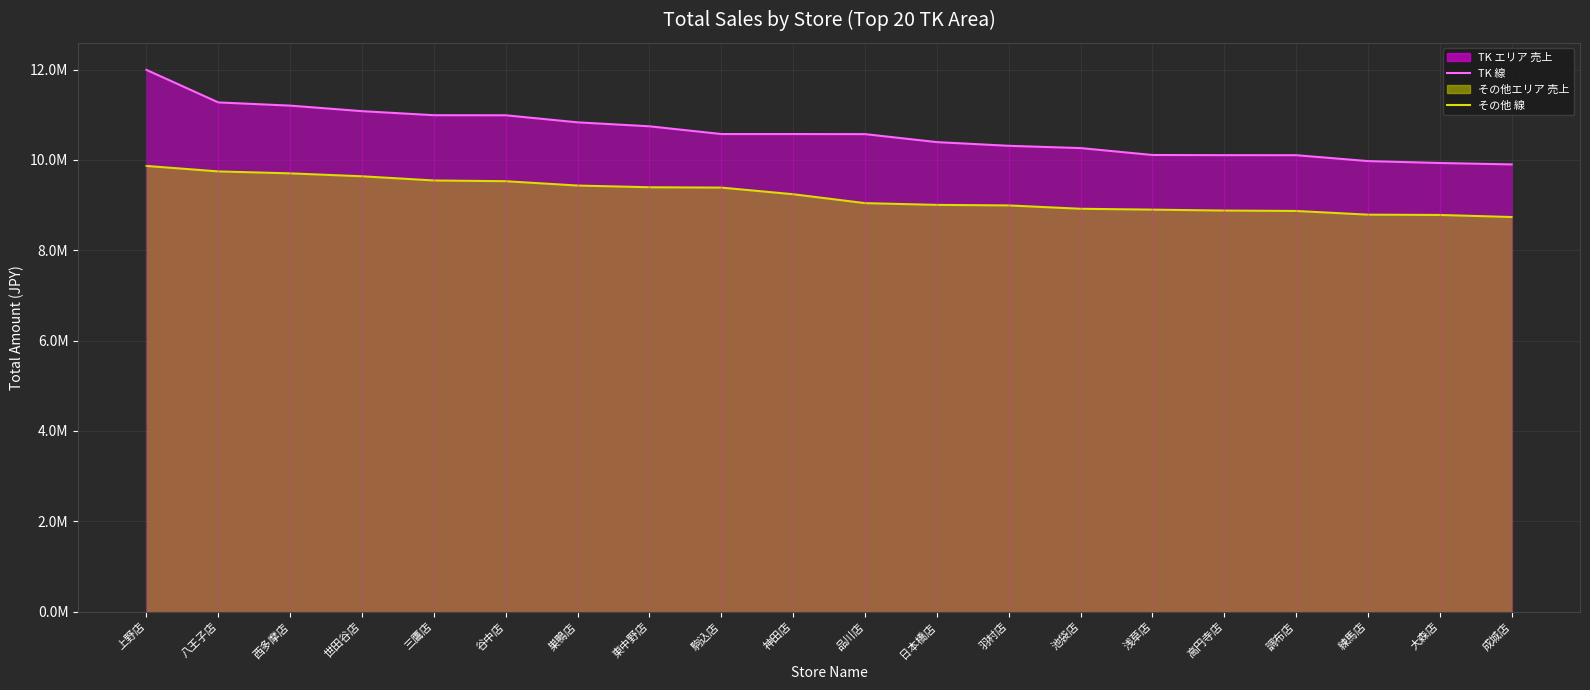

What is the value of the Other 移動平均 point at the 9th from the left?

9386978